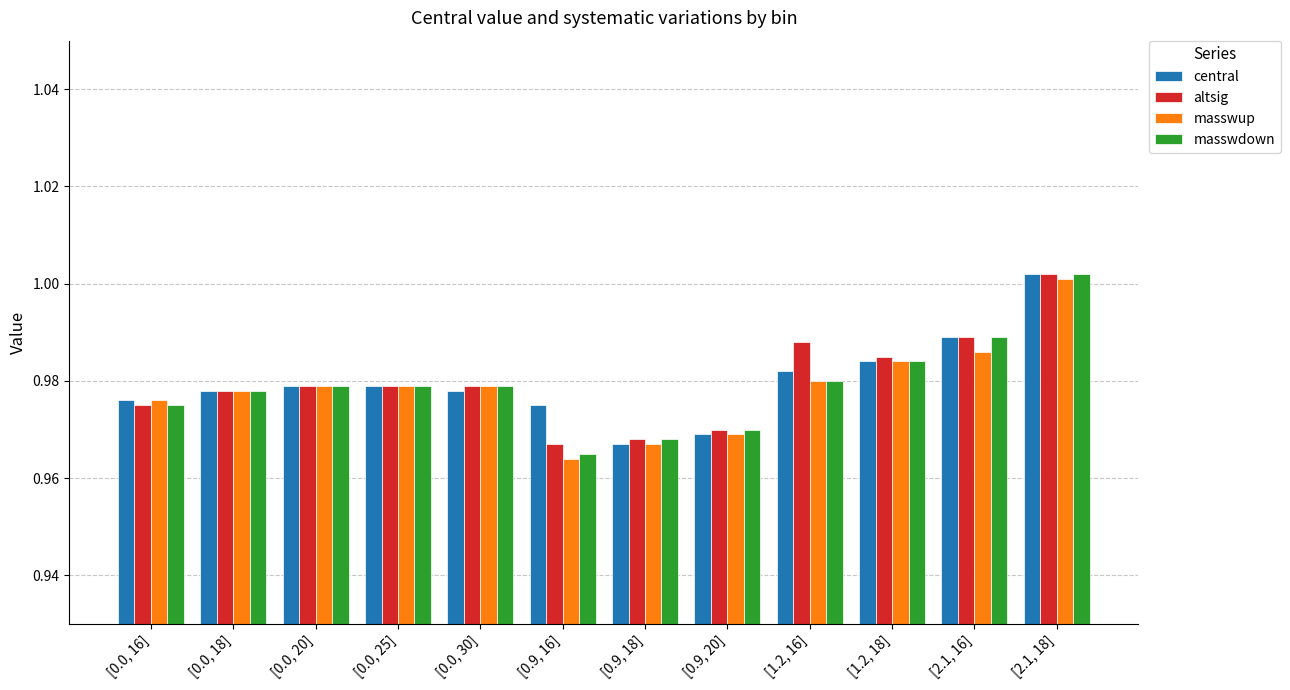

The value of masswdown at [0.0, 16] is 1.5. True or false?

False